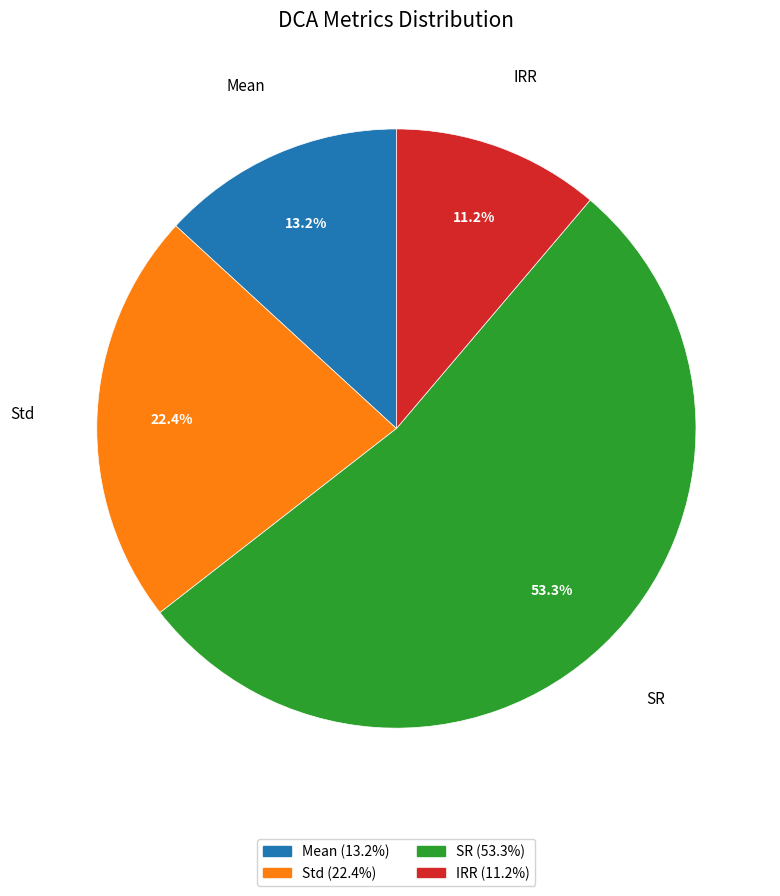

Count the number of slices in the pie.

4